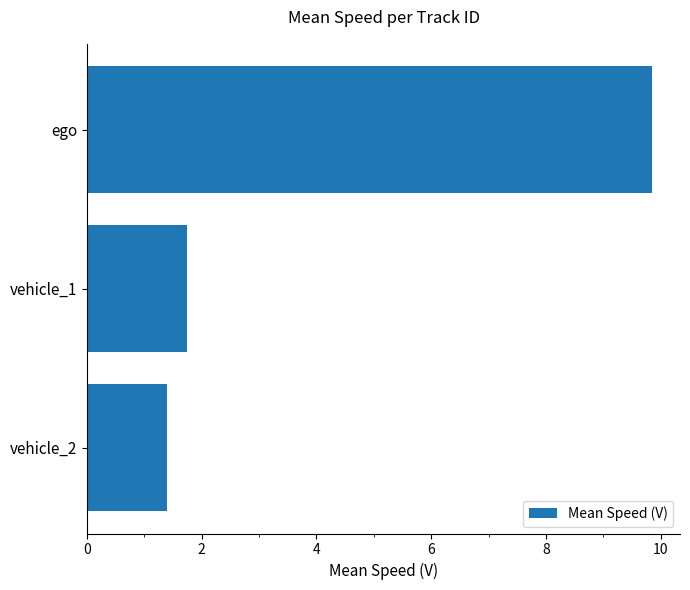

Are the bars horizontal?

Yes